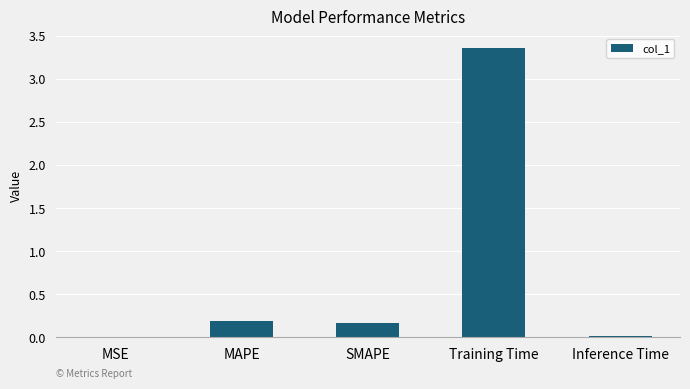

Between MSE and MAPE, which is larger?

MAPE